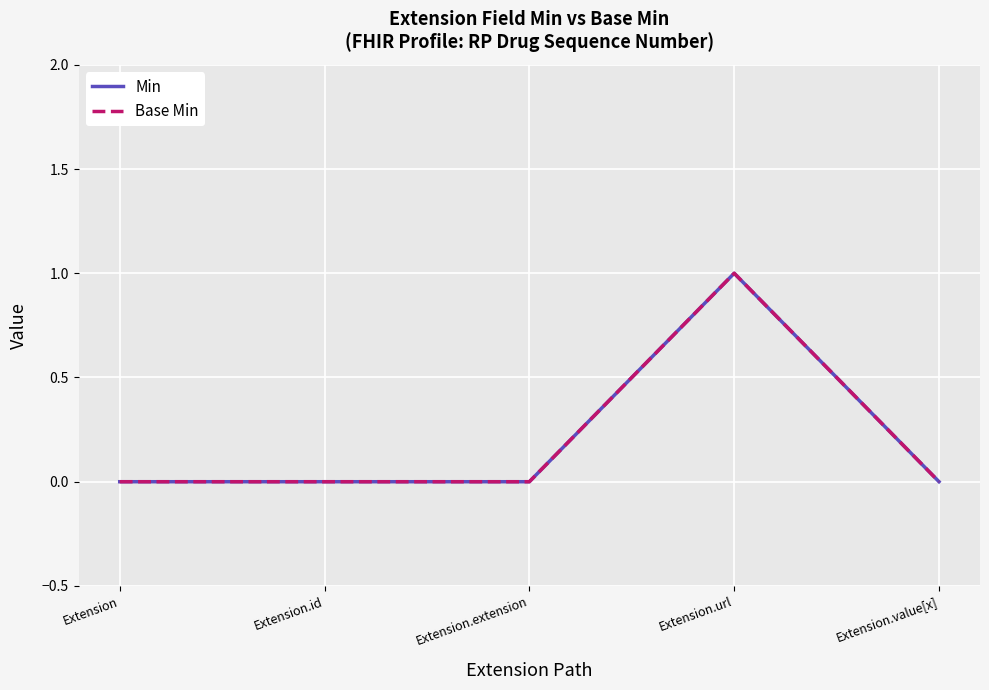

List the labels in order of Min value, smallest first.

Extension, Extension.id, Extension.extension, Extension.value[x], Extension.url